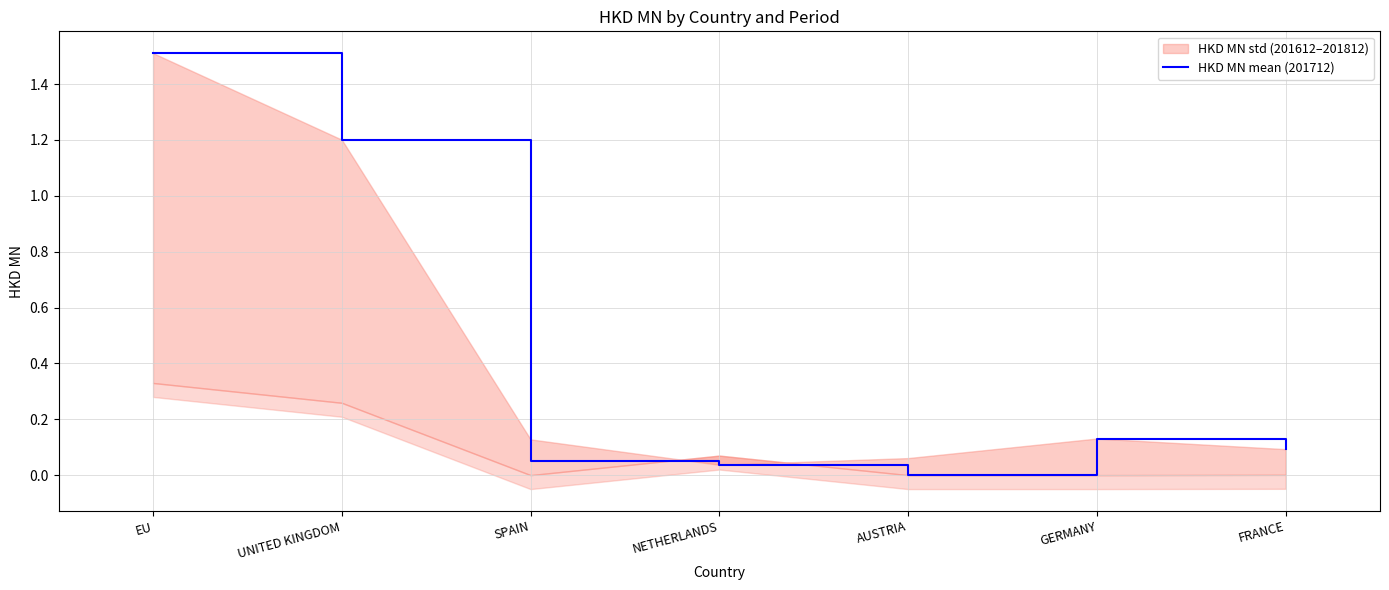

Is it true that the value at FRANCE is 0.1?

True